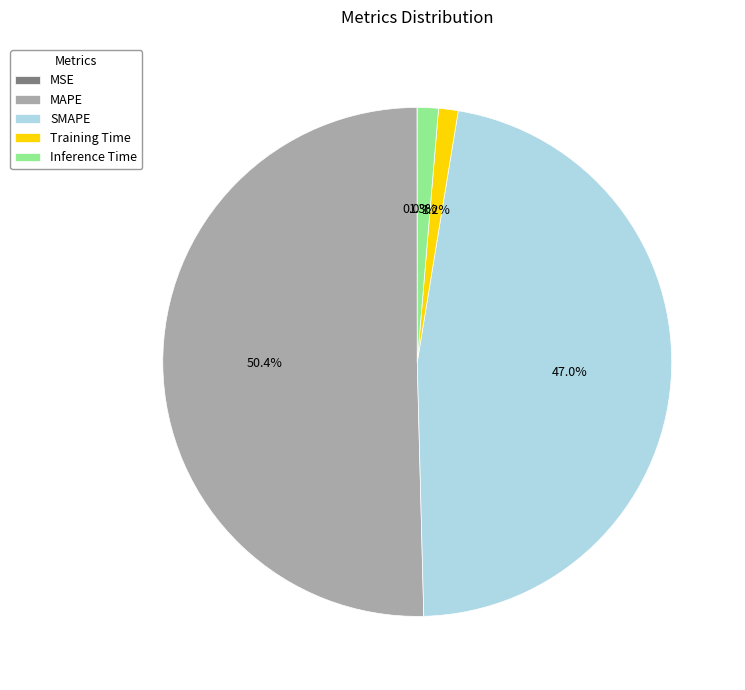

Which has a higher value, Training Time or SMAPE?

SMAPE